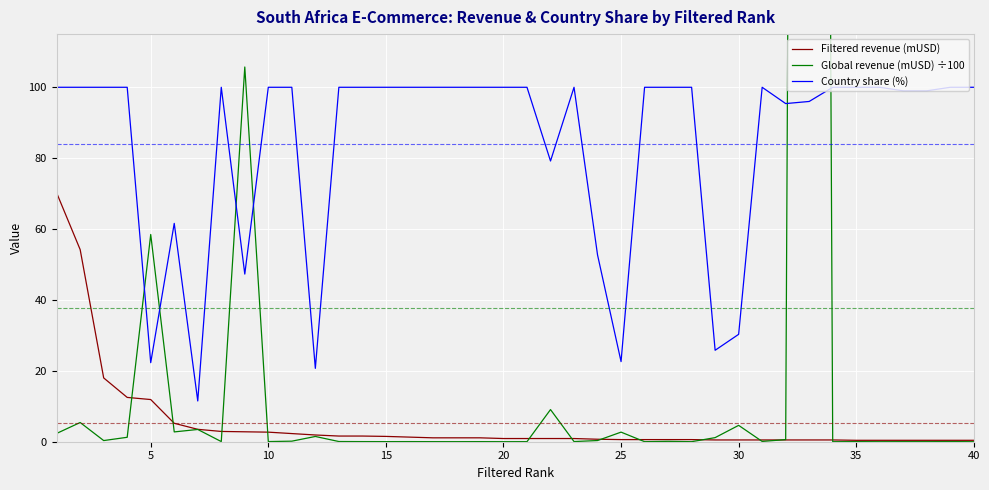

What is the sum of all Global revenue (mUSD) ÷100 values?

1510.8